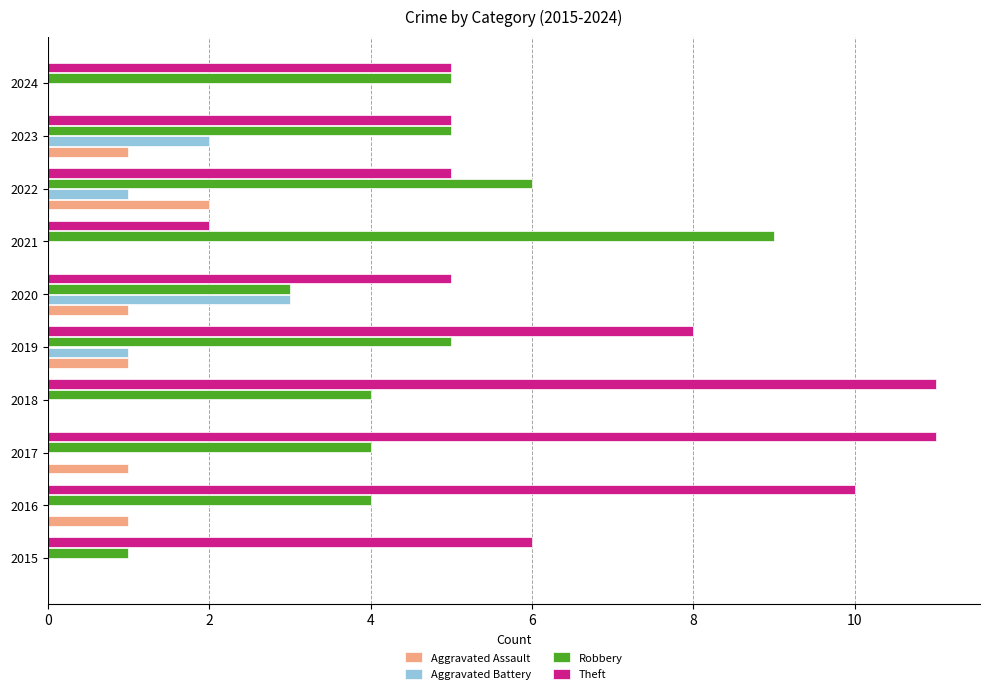

What is the maximum value shown in the chart?

11